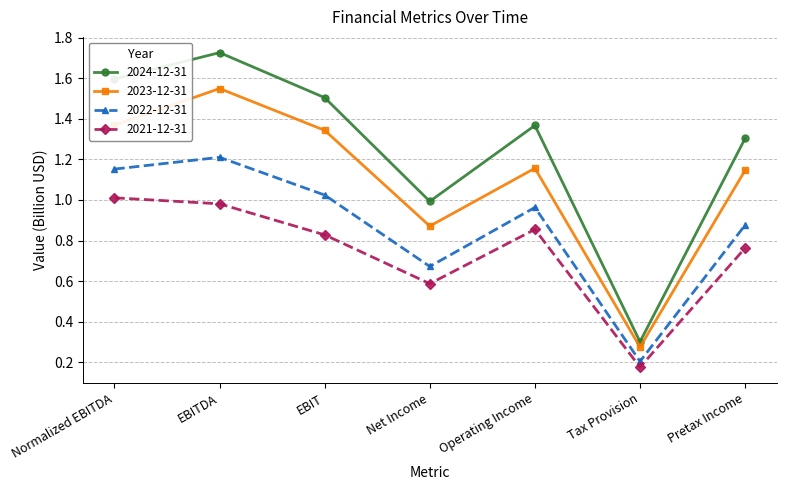

Which series has the widest spread of values?

2024-12-31